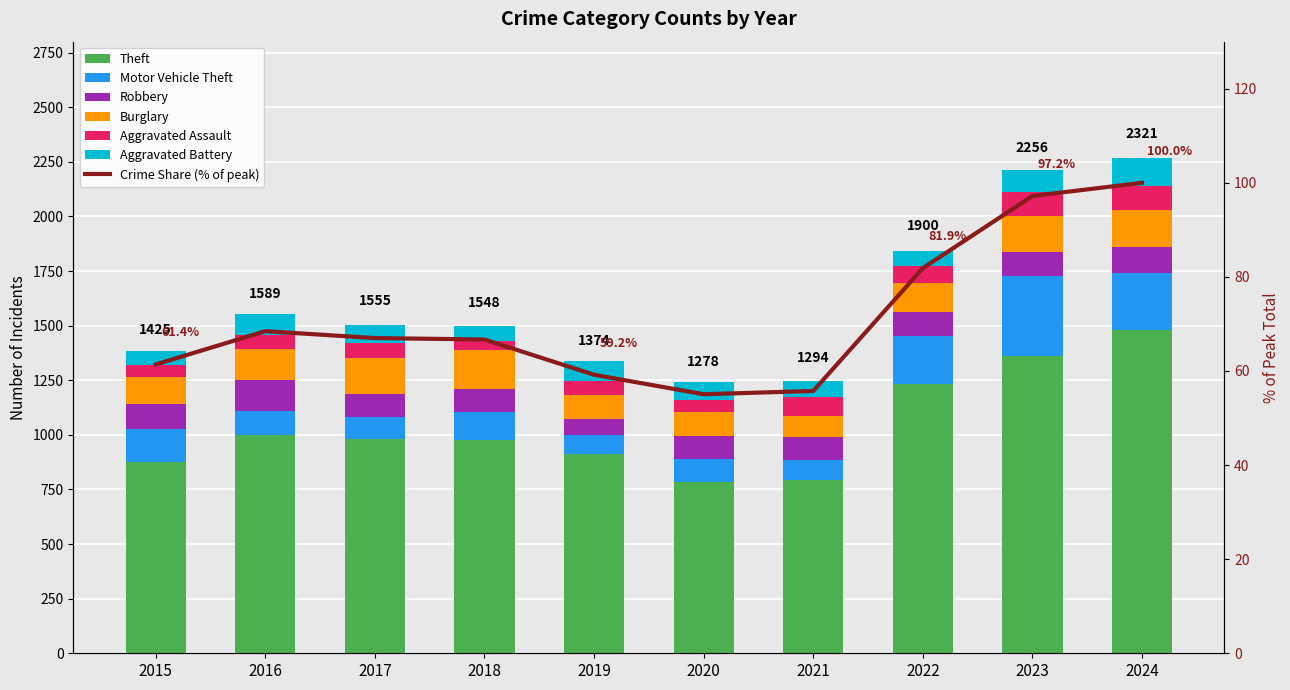

What is the average value of the Robbery series?

110